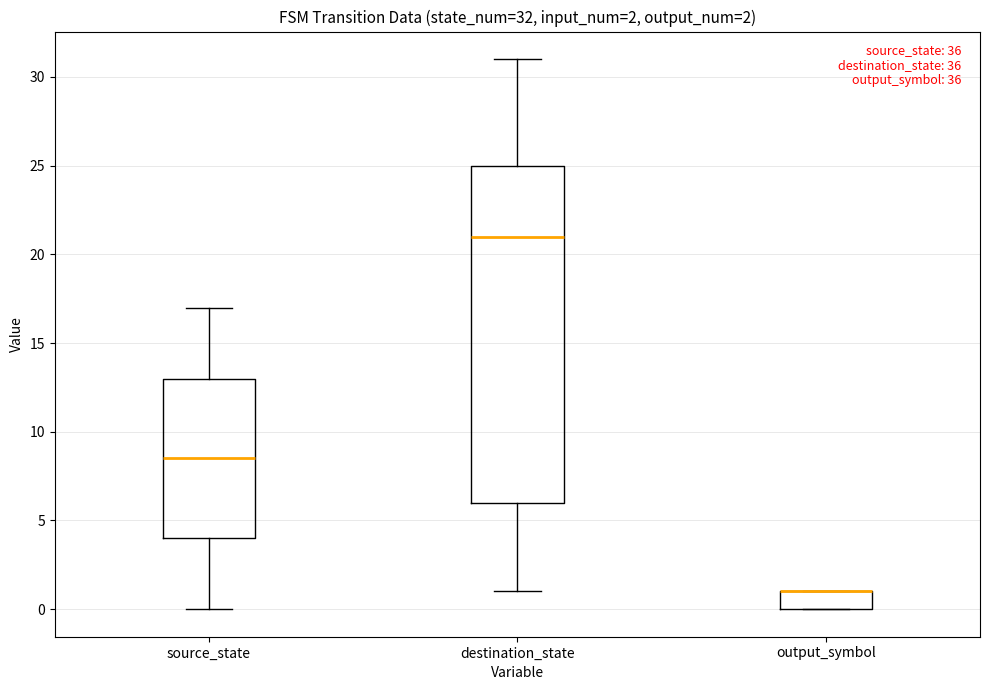

Which box is the tallest, from its lower edge to its upper edge?

destination_state